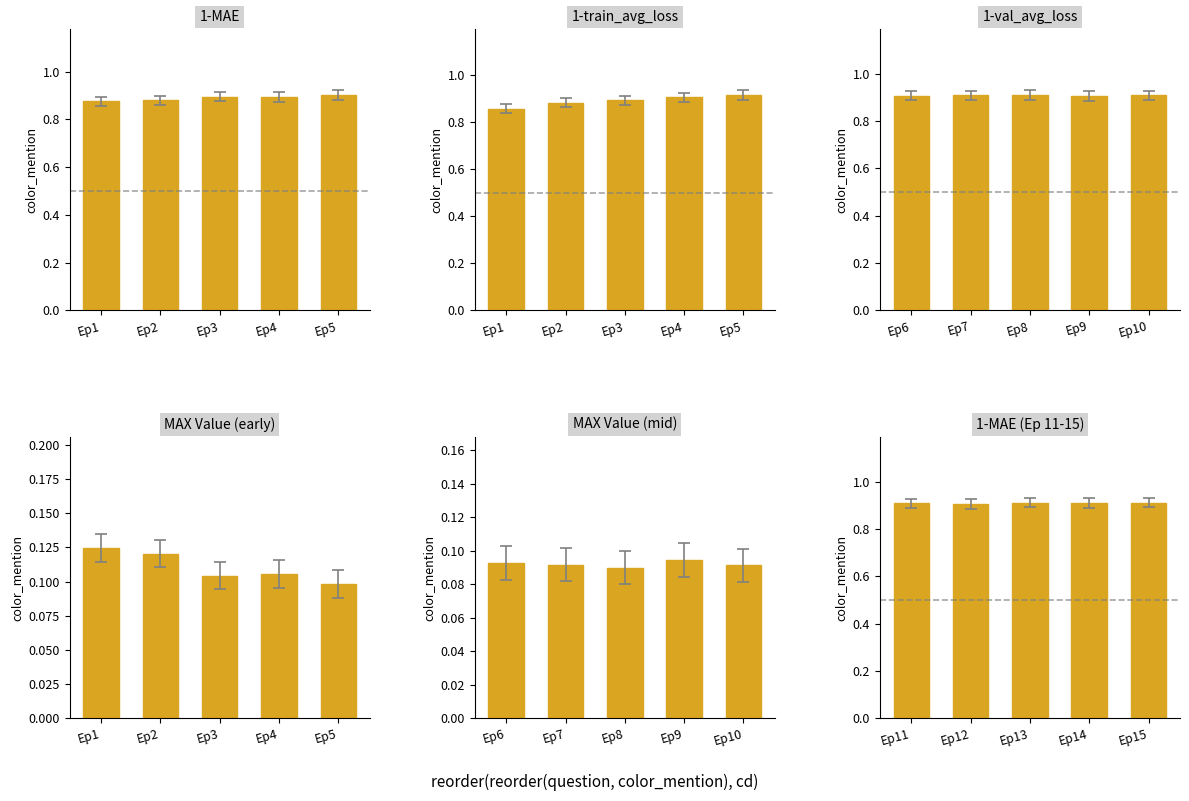

True or false: MAX Value (early) has a value of 0.2 at Ep1.

False